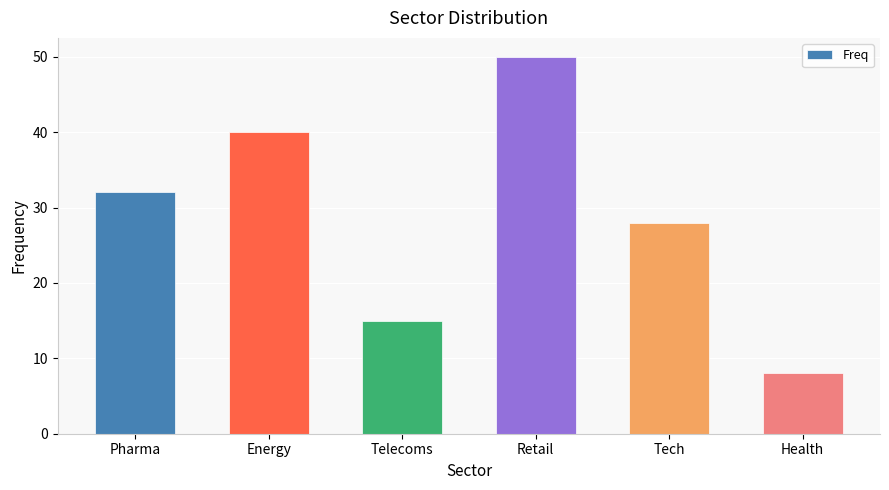

List the labels in order of value, smallest first.

Health, Telecoms, Tech, Pharma, Energy, Retail